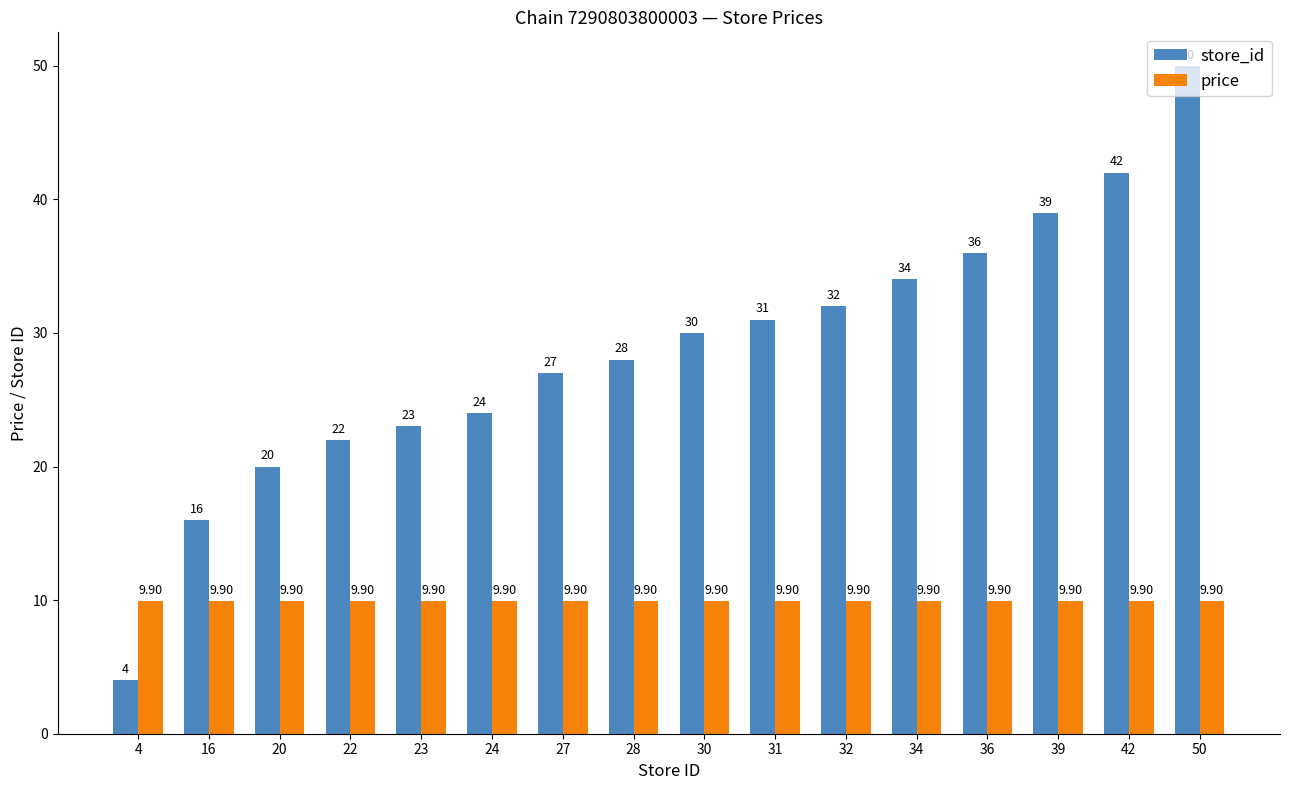

Are the bars grouped side by side (vs. stacked)?

Yes